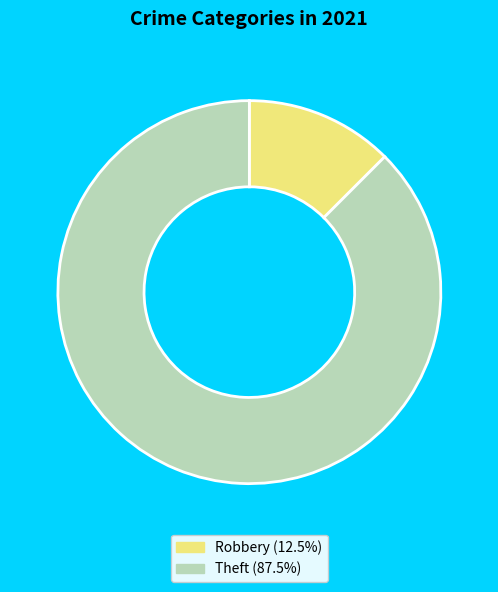

Is there a majority slice in this chart?

Yes